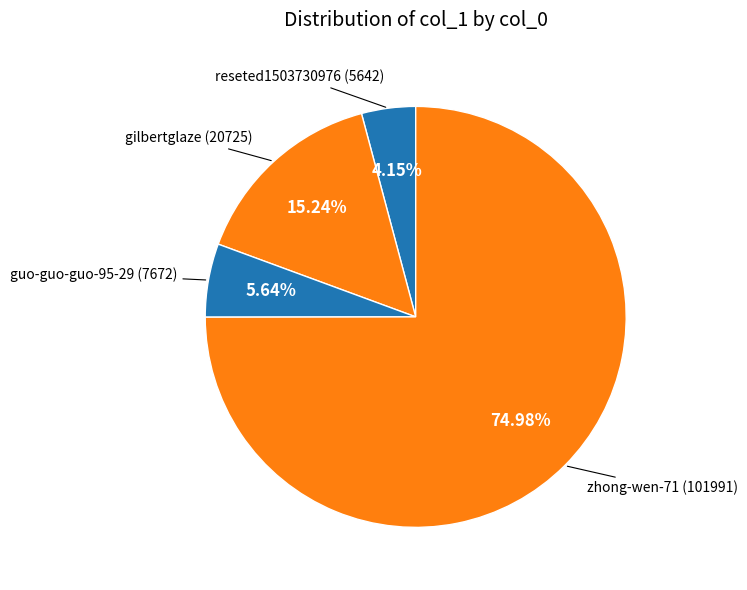

How many slices are in this pie chart?

4